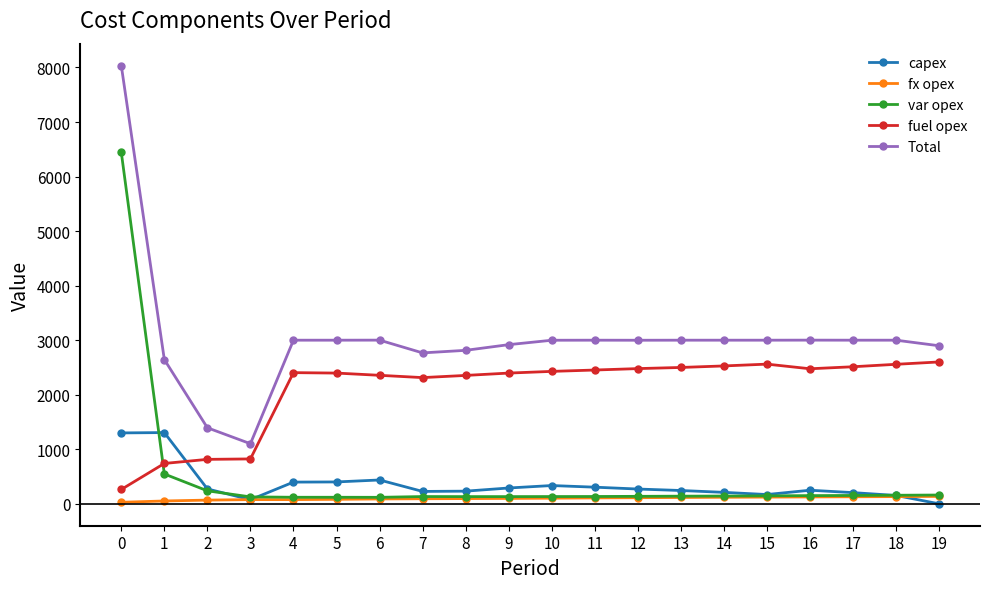

Where is the first local minimum for Total?

3